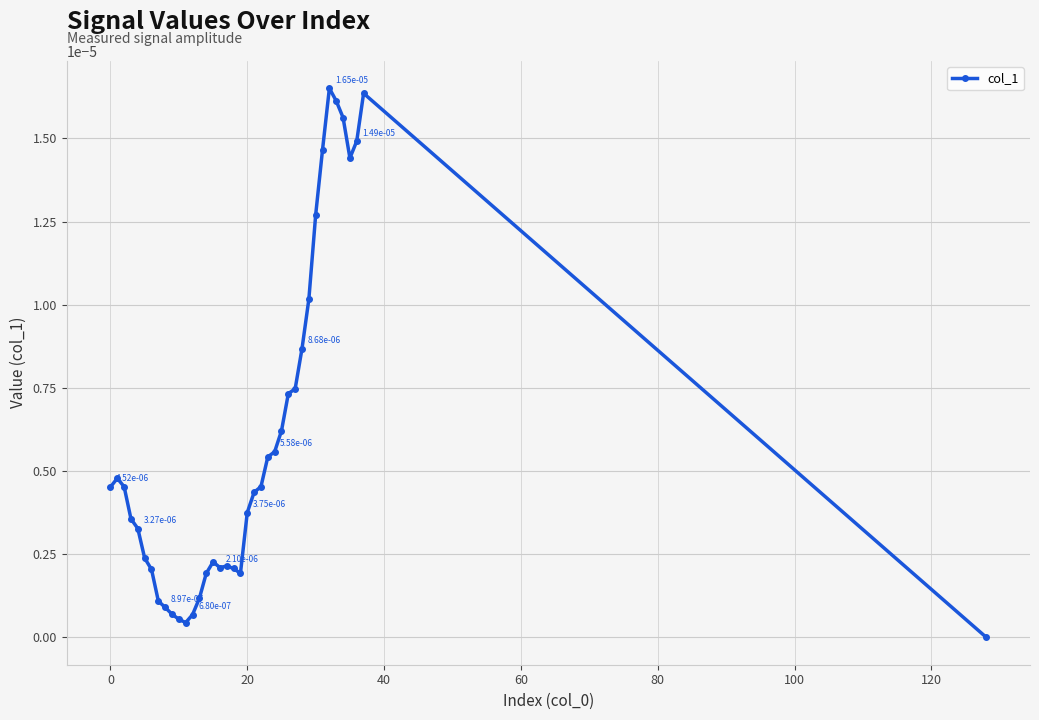

How many lines are shown in the chart?

1